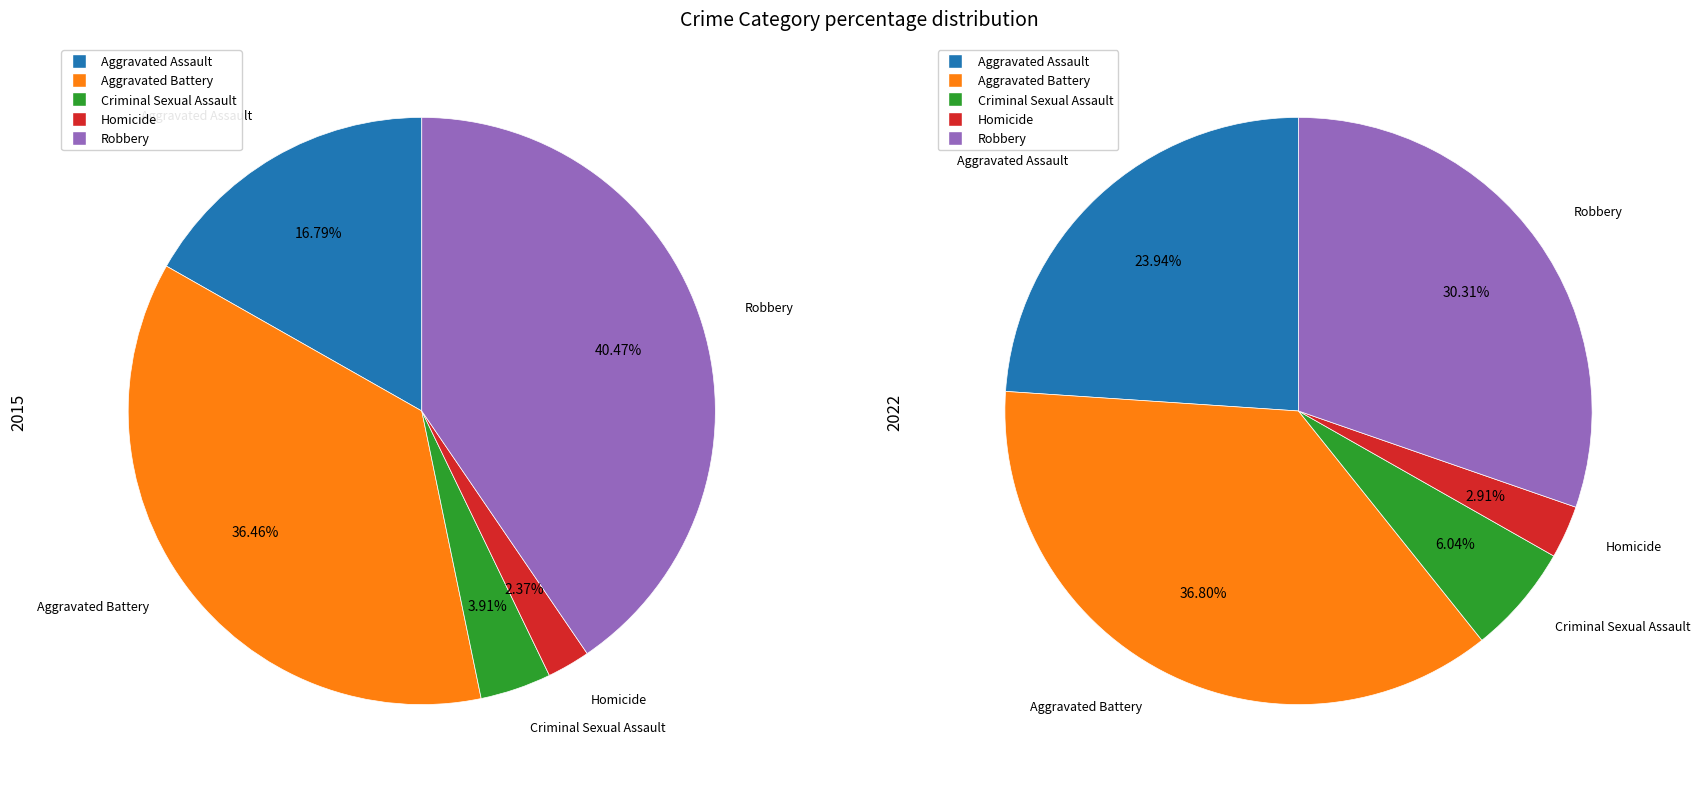

Count the number of slices in the pie.

5